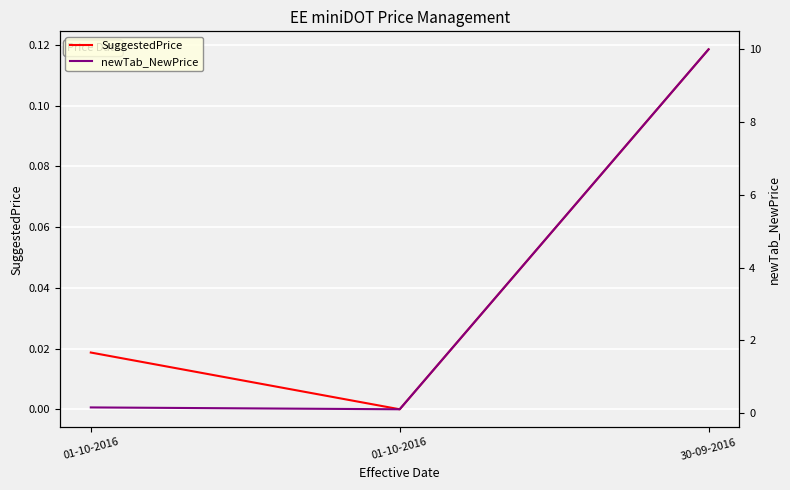

Is the value of newTab_NewPrice at 01-10-2016 greater than the value of SuggestedPrice at 30-09-2016?

Yes